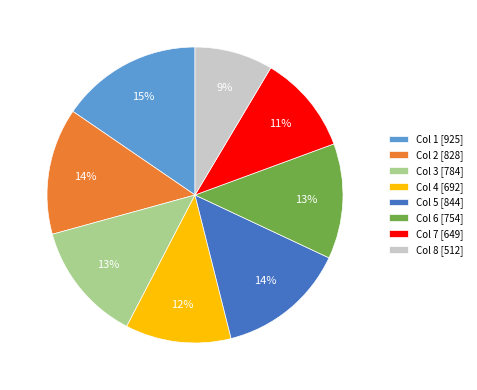

Which slice is the largest?

Col 1 [925]